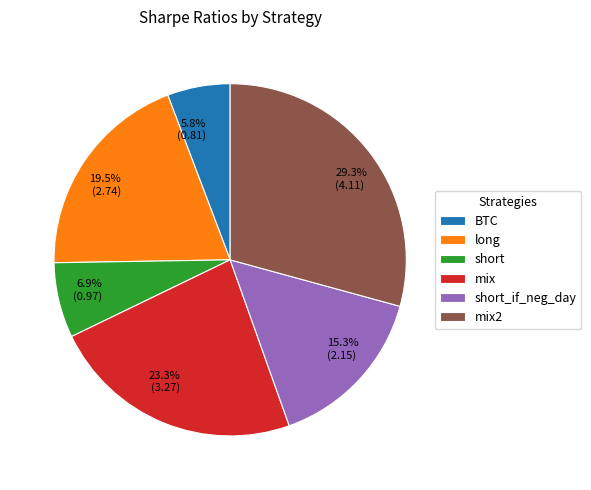

Between long and short_if_neg_day, which is larger?

long